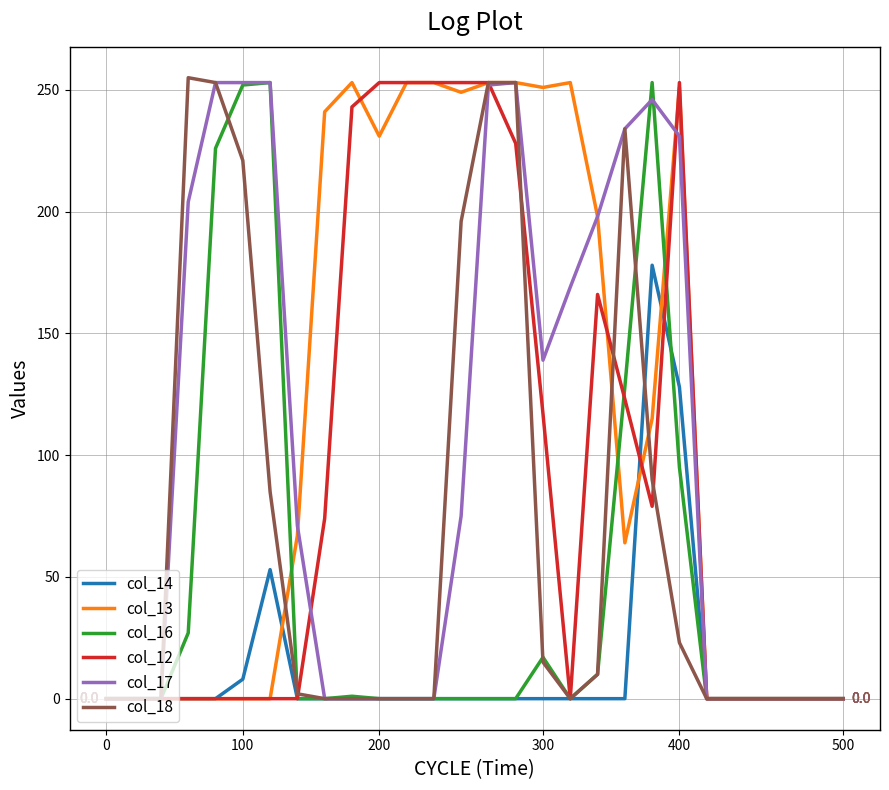

True or false: col_13 has more than 2 interior local peaks.

True